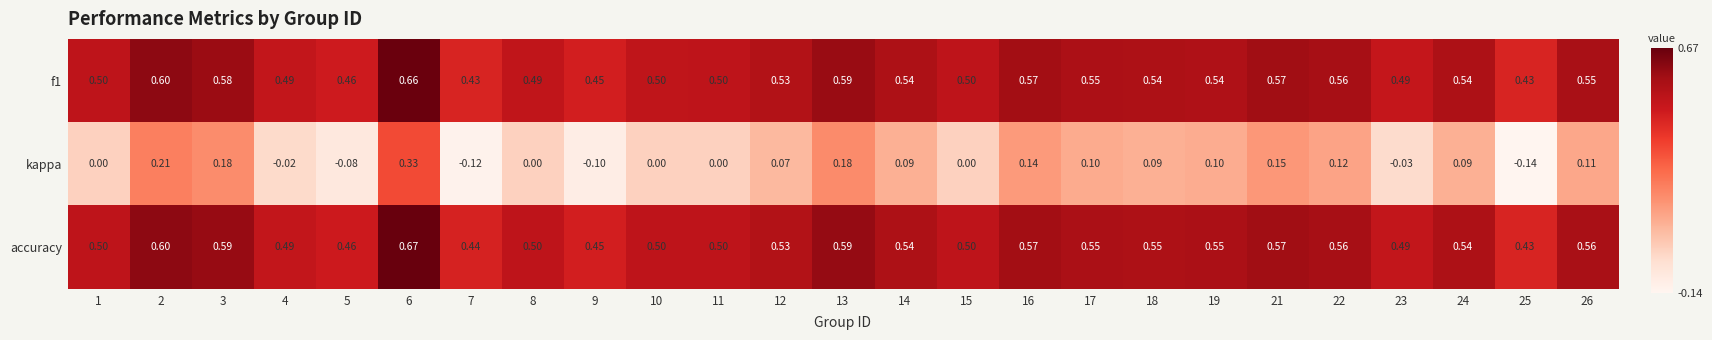

Between 6 and 11, which series saw the biggest shift?

kappa